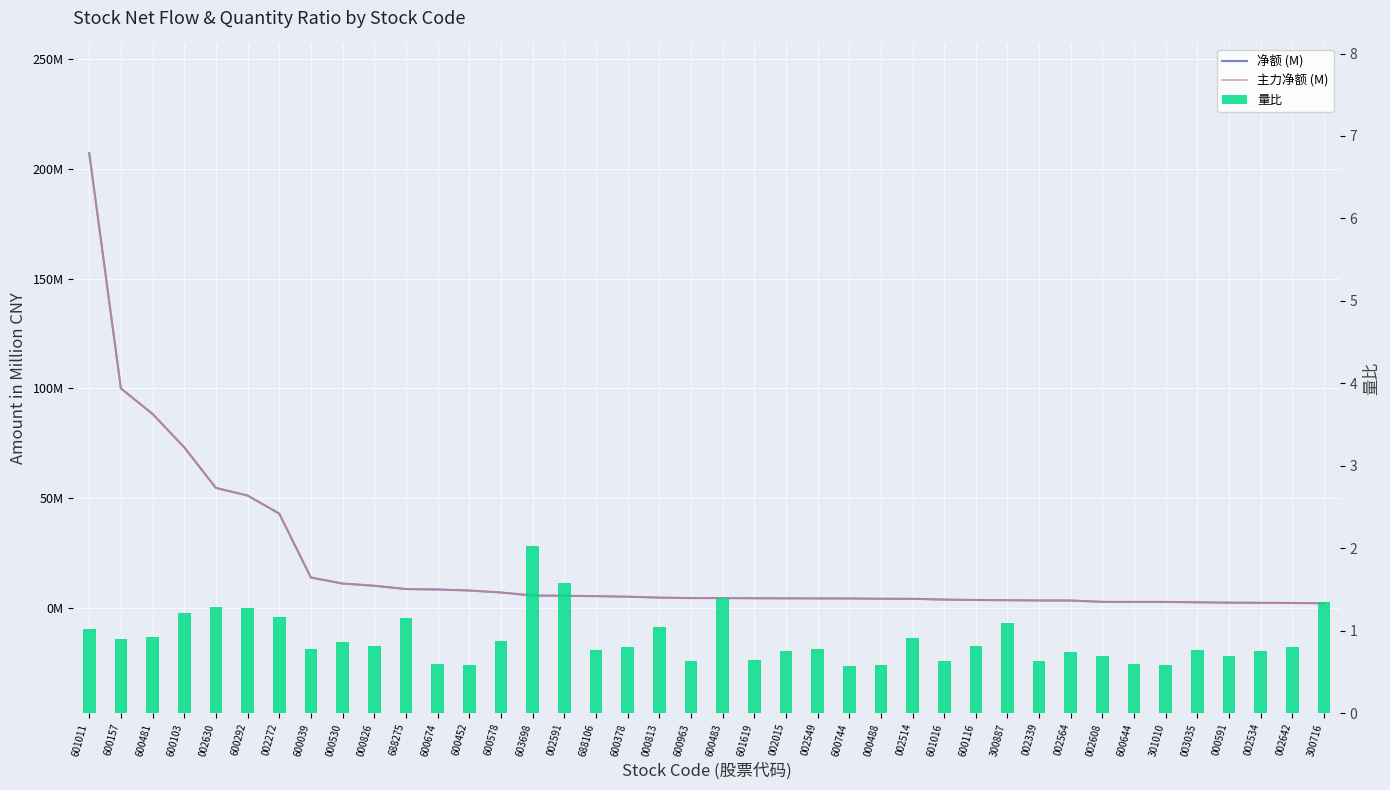

The 主力净额 (M) series shows 1.6 at 600578. True or false?

False